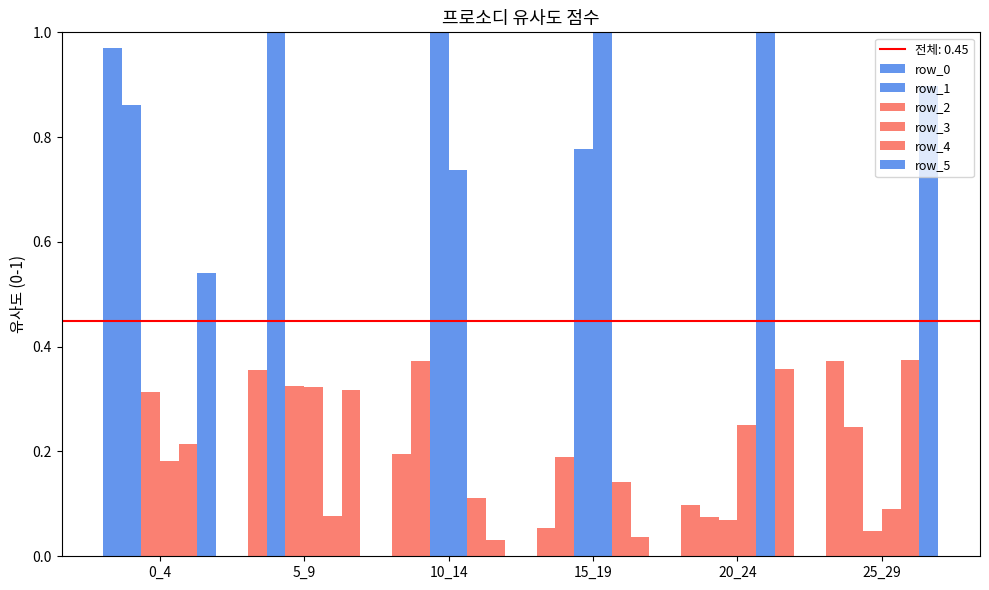

Which has a higher value, 15_19 or 25_29?

25_29